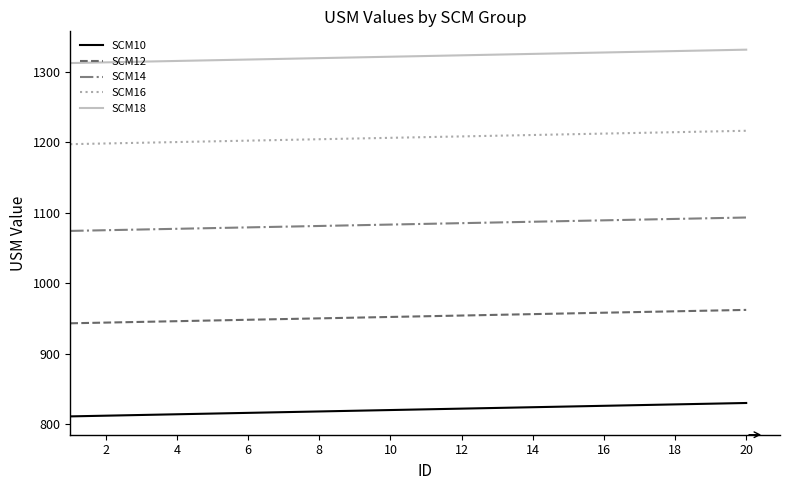

Rank the series by their average value, from lowest to highest.

SCM10, SCM12, SCM14, SCM16, SCM18